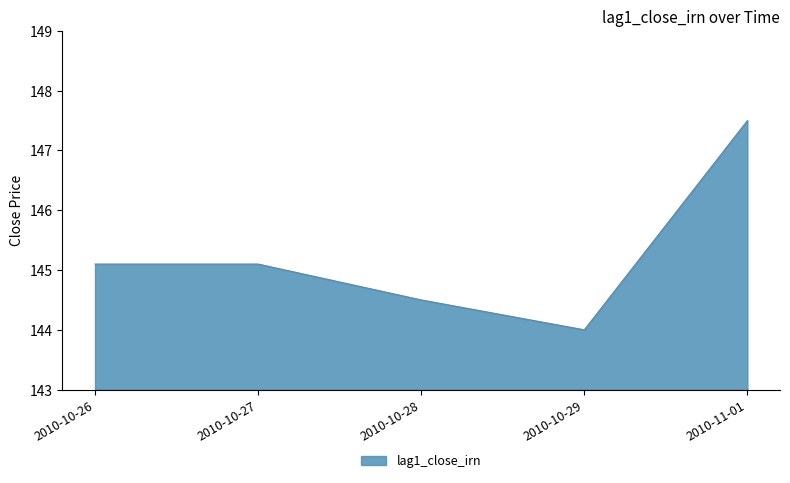

What value does the data have at 2010-10-27?

145.1